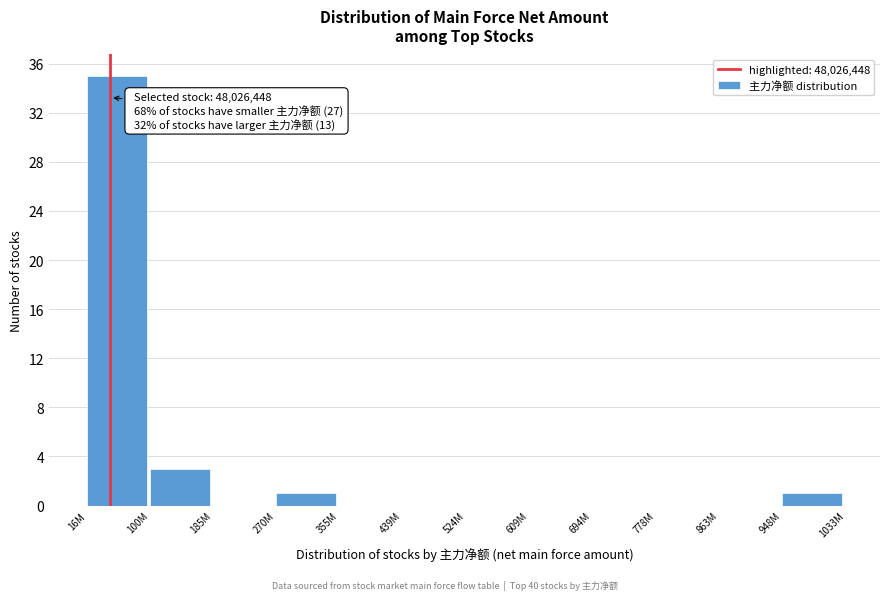

Reading left to right, transcribe all the data shown in this chart.

16M=35	100M=3	185M=0	270M=1	355M=0	439M=0	524M=0	609M=0	694M=0	778M=0	863M=0	948M=1